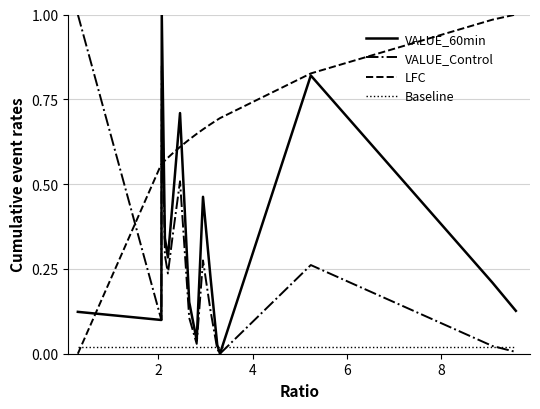

Which series has the largest total across all categories?

LFC